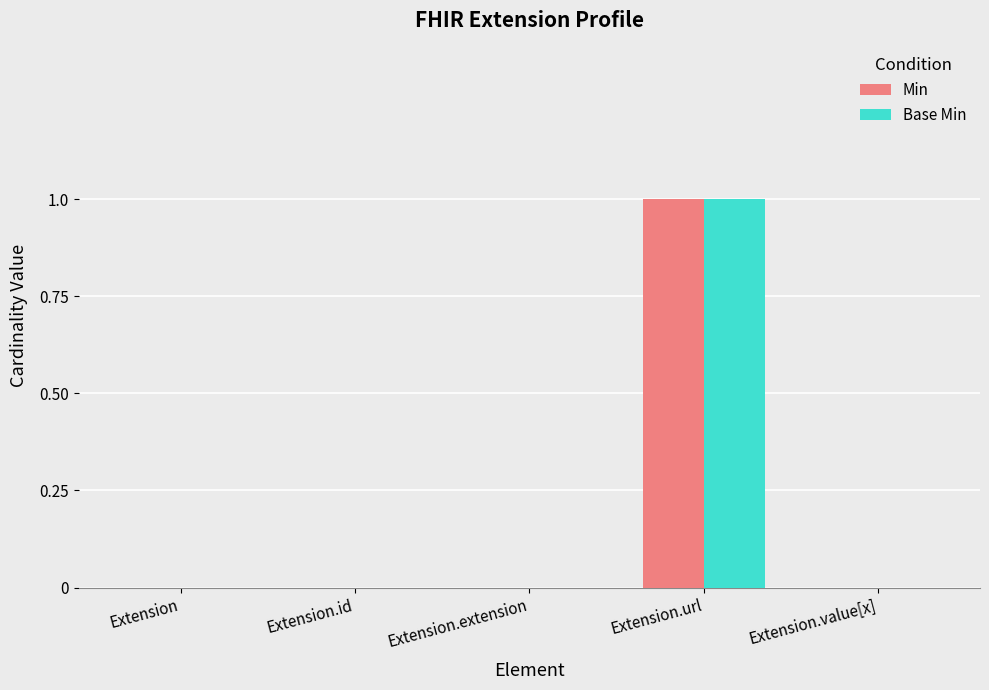

Is it true that Base Min equals 1 at Extension.value[x]?

False